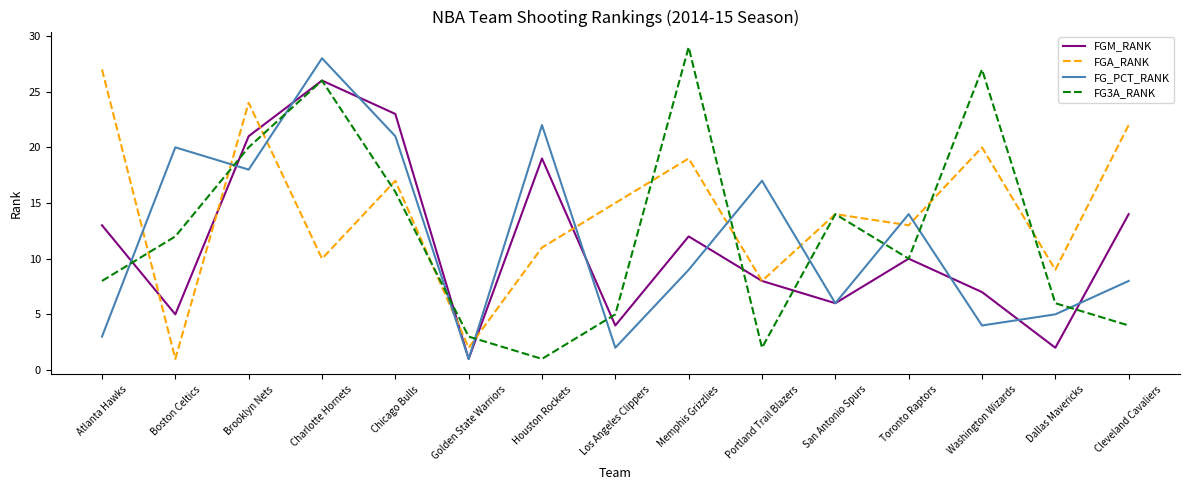

Which series has the largest range (max minus min)?

FG3A_RANK